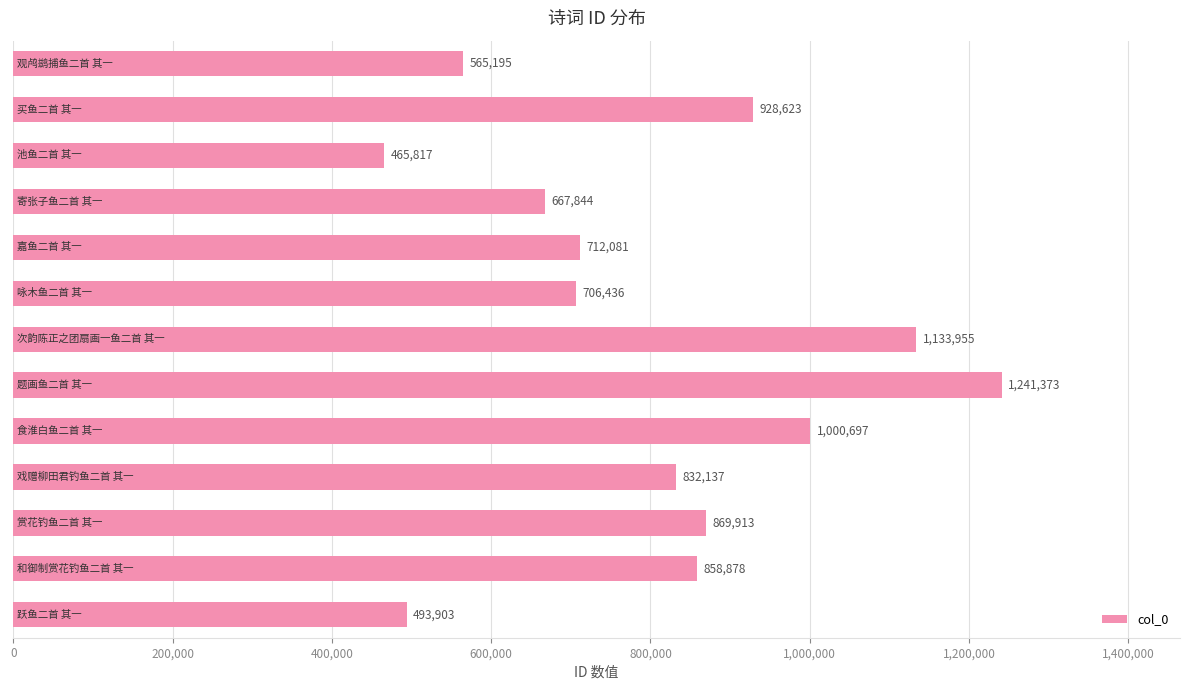

What is the value of the 3rd bar from the top?

465817